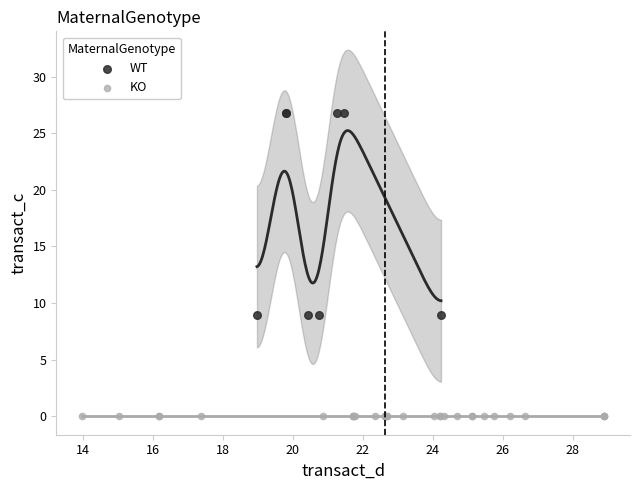

Which series contains the highest Y value?

WT